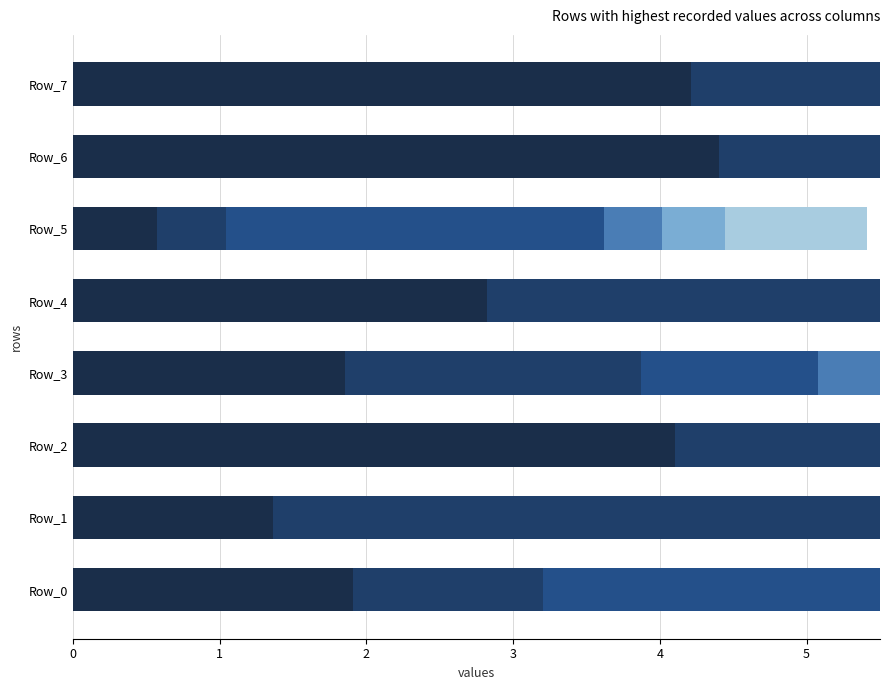

At which category is the sum across all series the highest?

Row_6